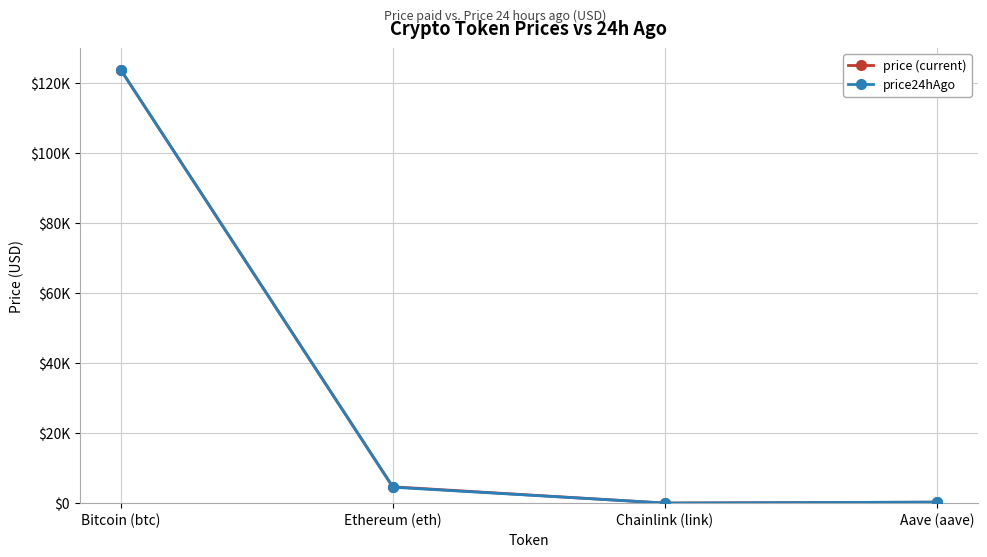

At which label is price24hAgo closest to 61950?

Ethereum (eth)